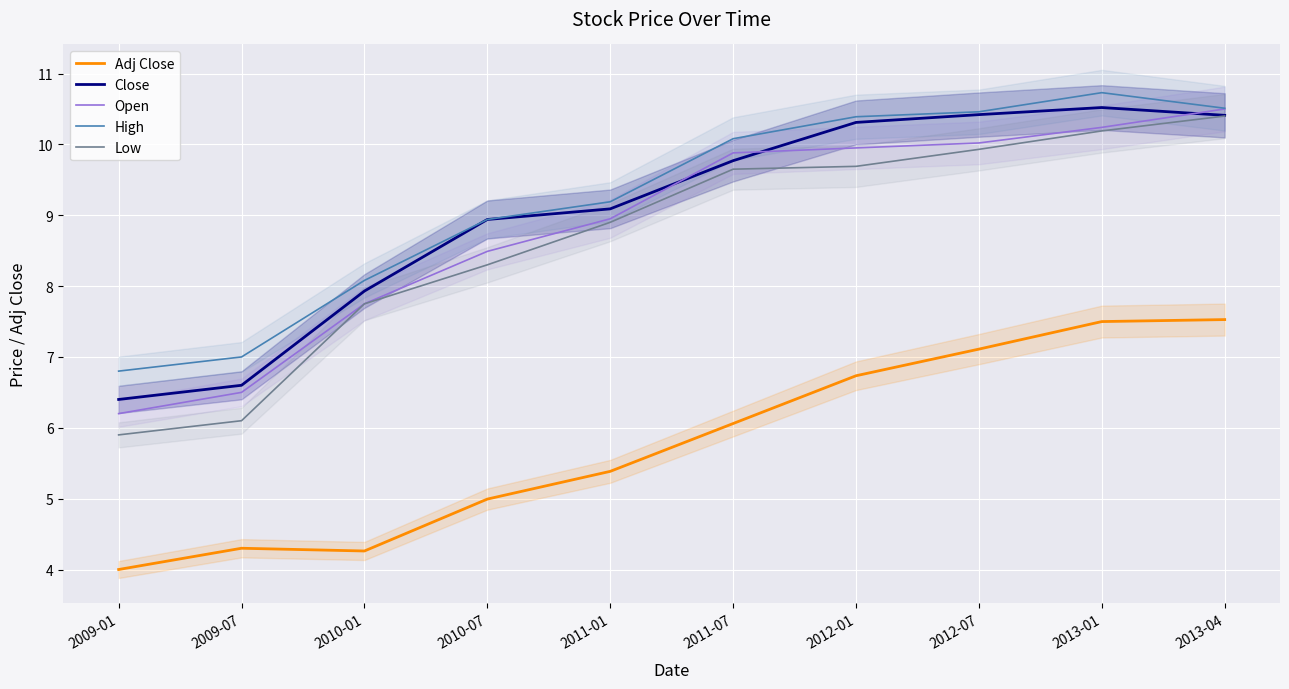

Which category has the lowest value in the Close series?

2009-01